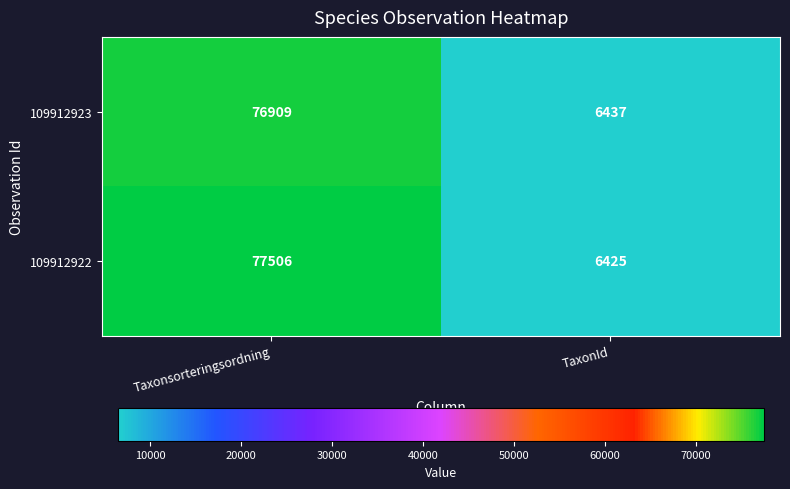

The 109912923 series shows 2598 at TaxonId. True or false?

False